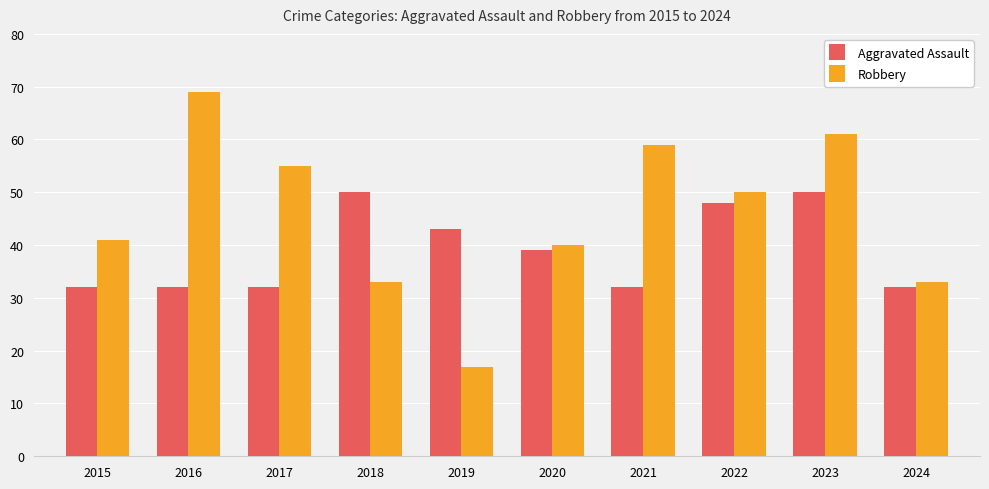

List the series in order of their overall mean, highest first.

Robbery, Aggravated Assault